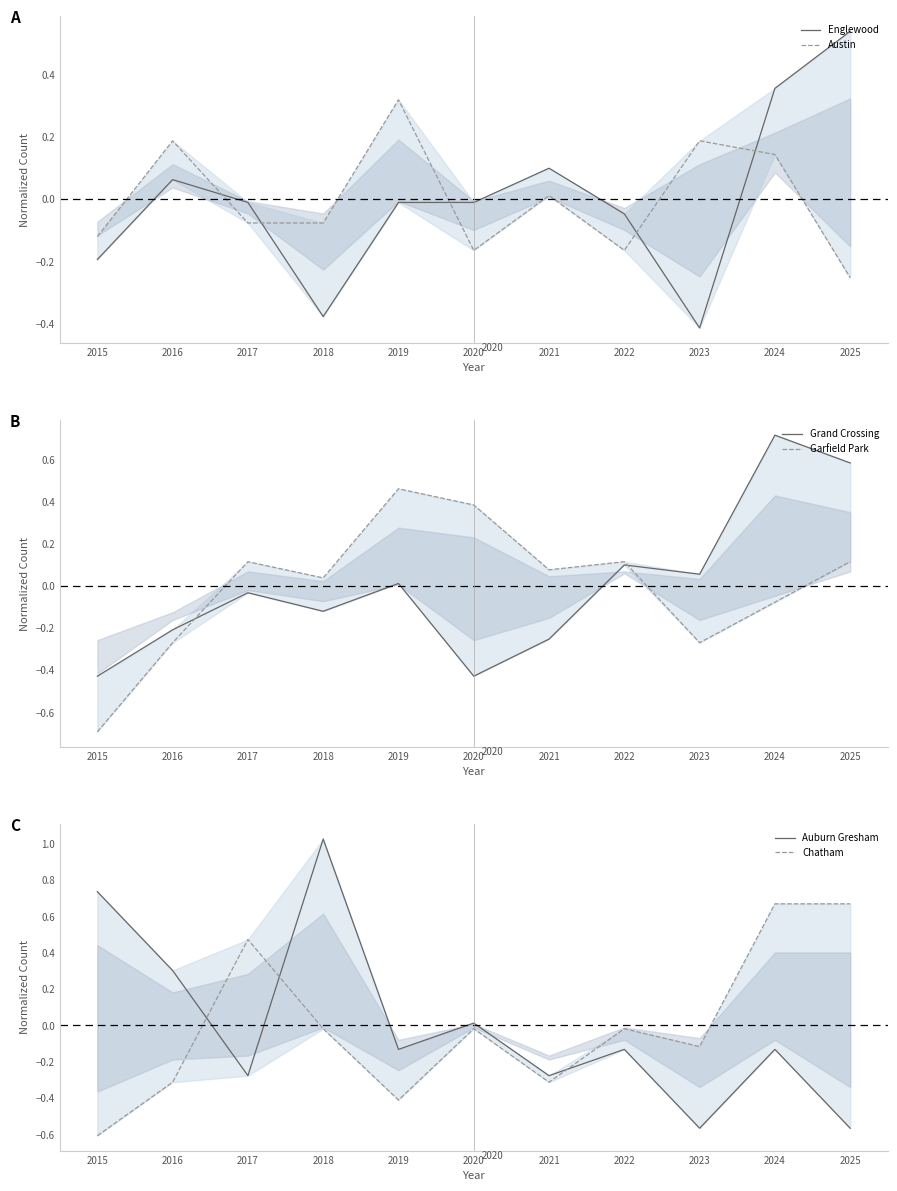

True or false: Grand Crossing has more than 0 points higher than both neighbors.

True